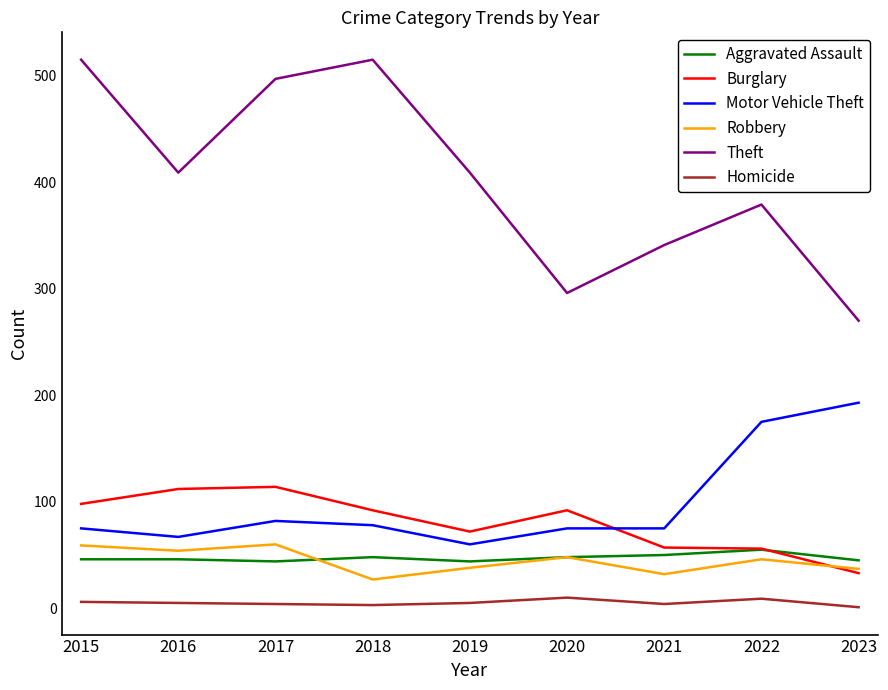

Which series has the widest spread of values?

Theft